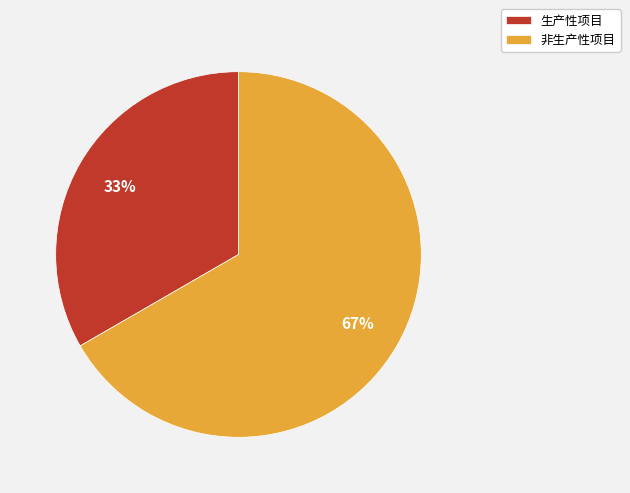

Does any single category account for the majority?

Yes